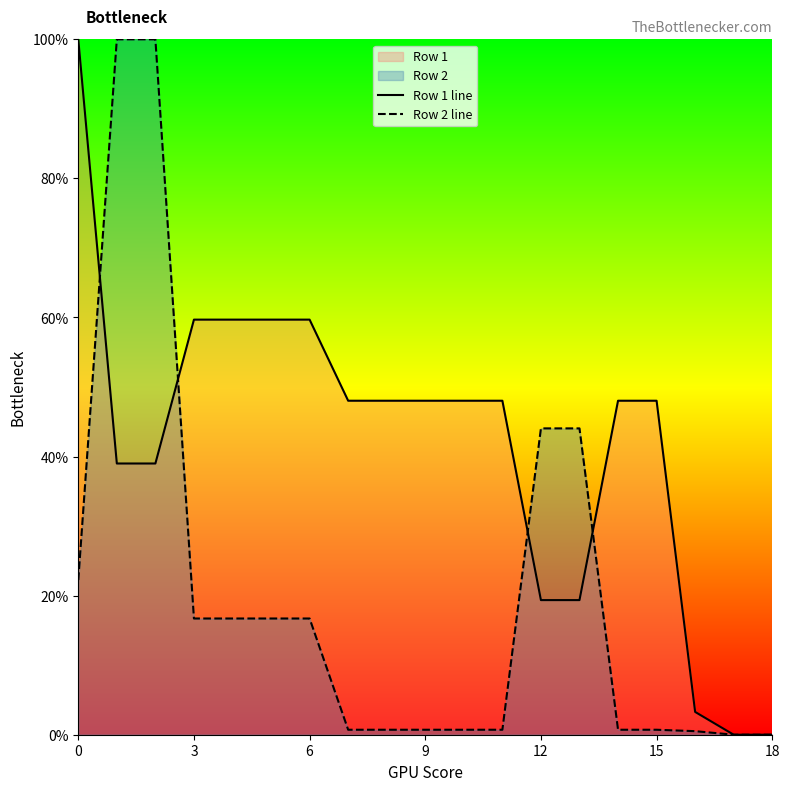

Reading left to right, list all the values displayed in this chart.

Row 1 line: 100.0	39.0	39.0	59.7	59.7	59.7	59.7	48.0	48.0	48.0	48.0	48.0	19.4	19.4	48.0	48.0	3.3	0.0	0.0
Row 2 line: 22.2	100.0	100.0	16.7	16.7	16.7	16.7	0.7	0.7	0.7	0.7	0.7	44.1	44.1	0.7	0.7	0.5	0.0	0.0